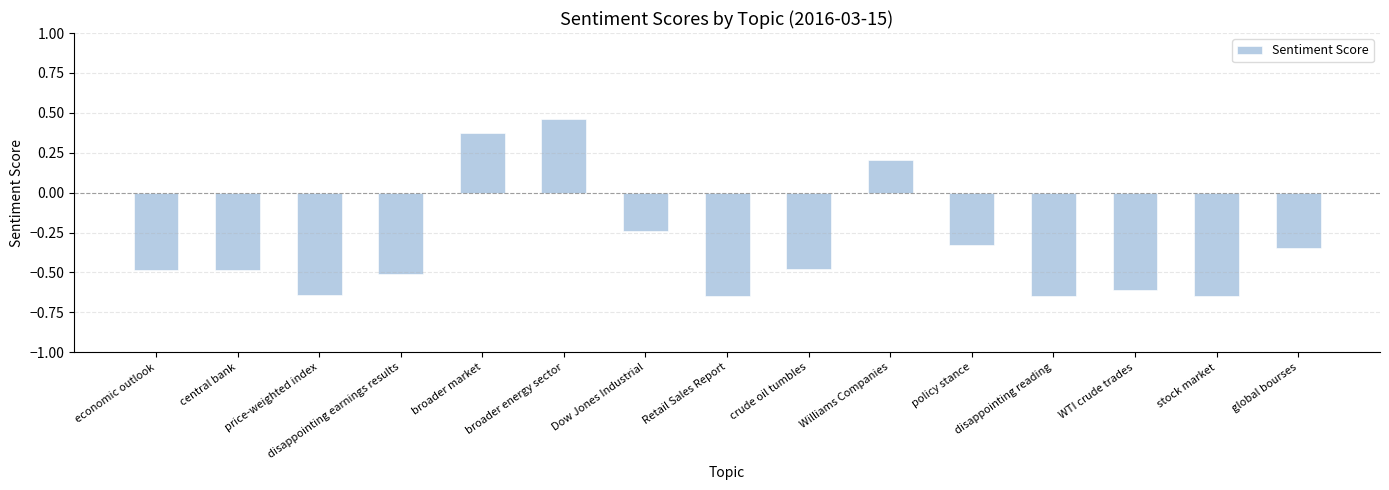

What is the change in value from Retail Sales Report to global bourses?

+0.3